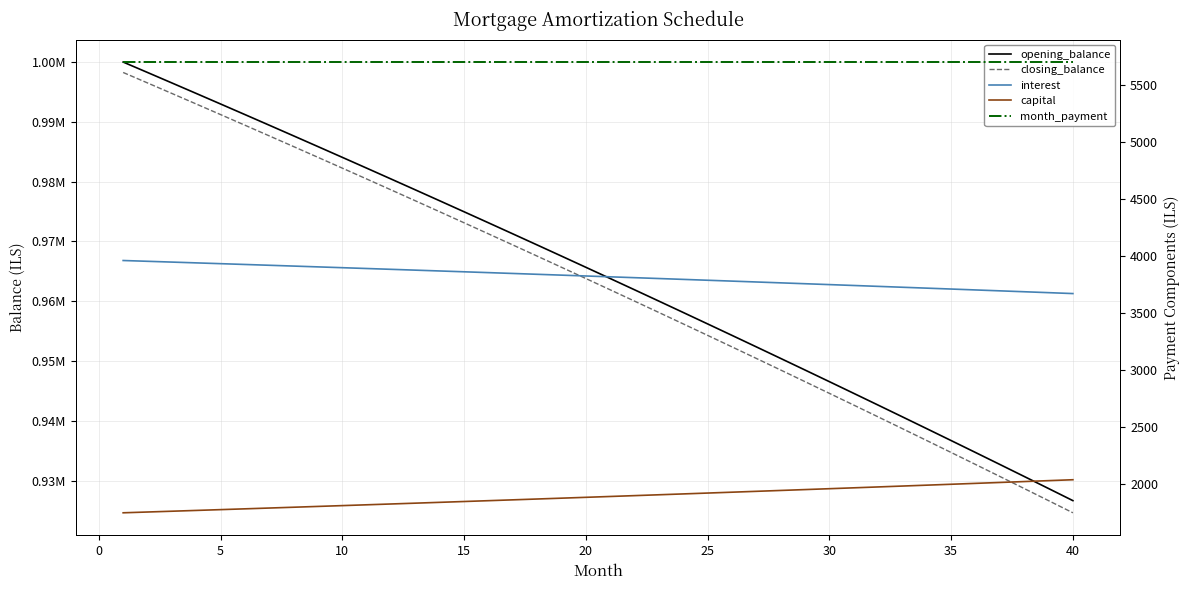

True or false: capital has more than 2 interior local peaks.

False